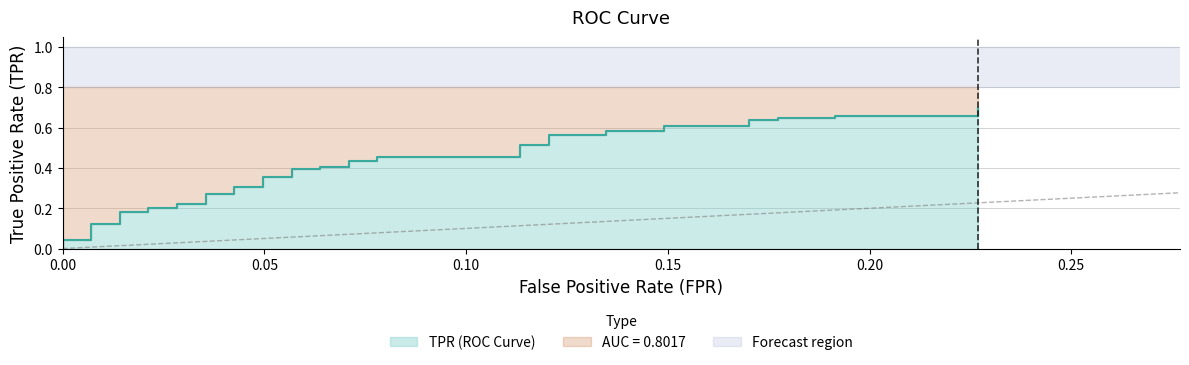

What is the sum of all values?

15.9